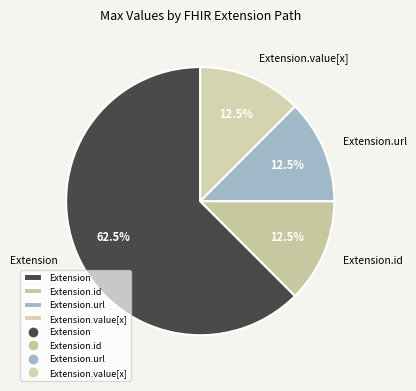

What portion of the pie excludes Extension.value[x]?

87.5%